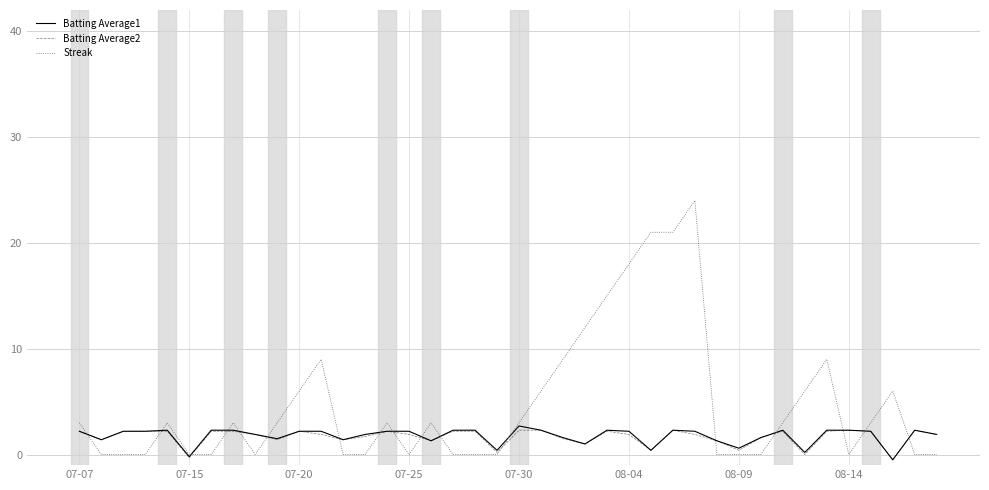

Which series has the largest total across all categories?

Streak